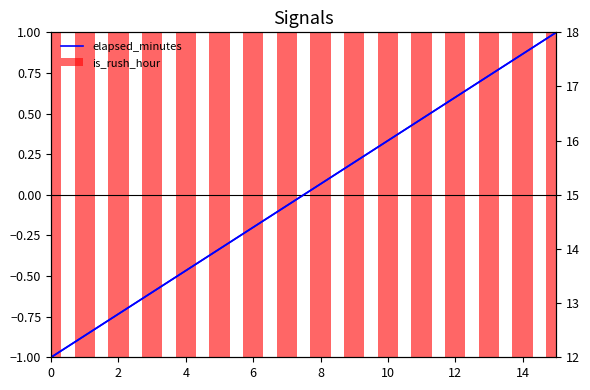

True or false: the data has more than 1 interior local peaks.

False